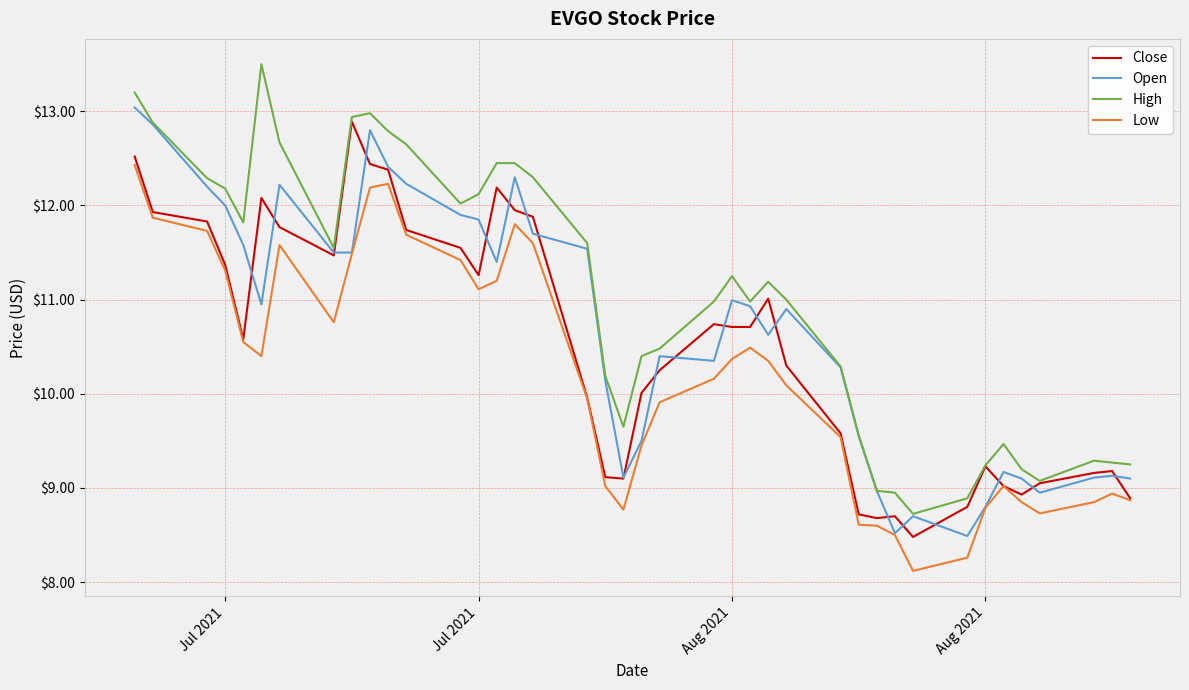

What is the maximum value shown in the chart?

13.5